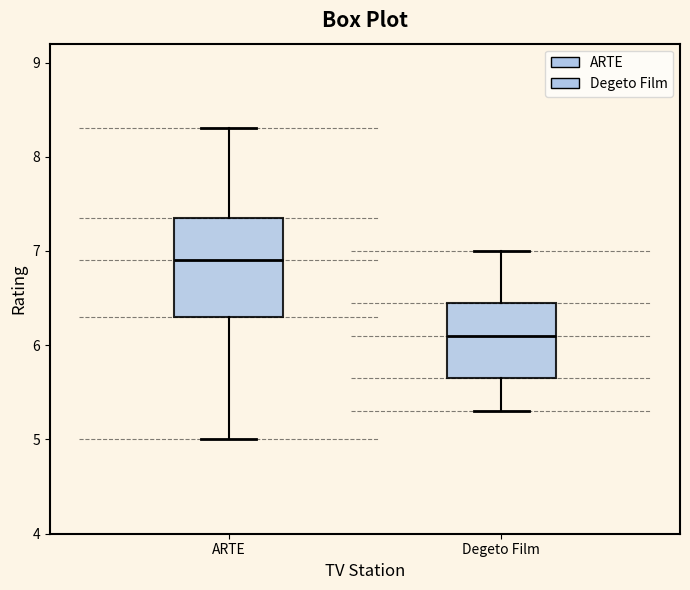

Where is the lower edge of the box for ARTE on the y-axis? The values are not printed on the chart, so give them approximately, as read against the axis.

6.3